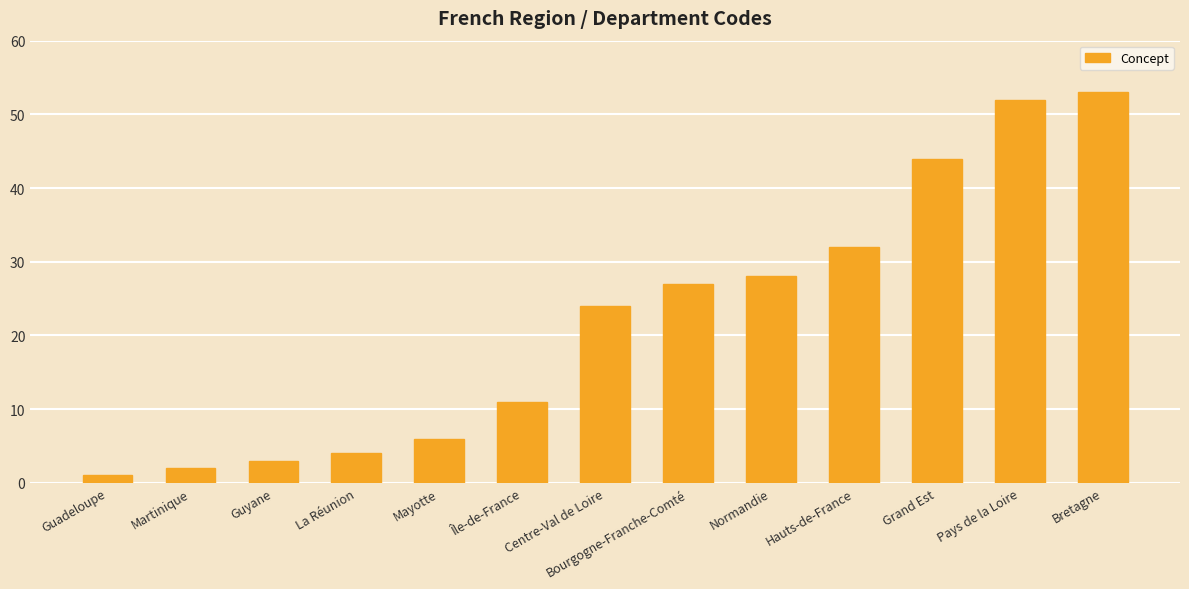

Which label corresponds to the largest value in the chart?

Bretagne